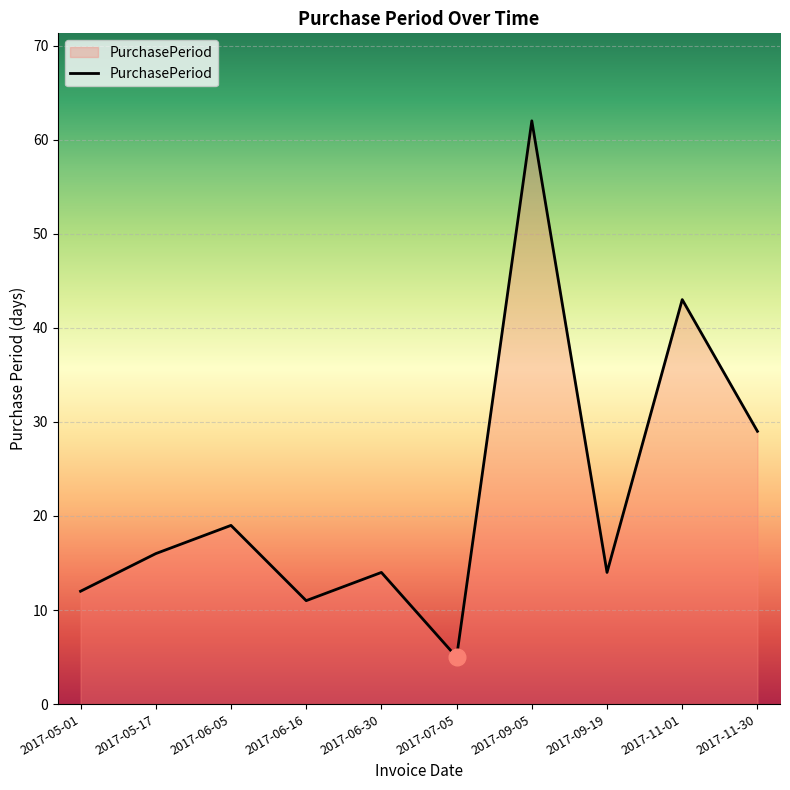

What is the approximate value at 2017-09-05, to the nearest 10?

60